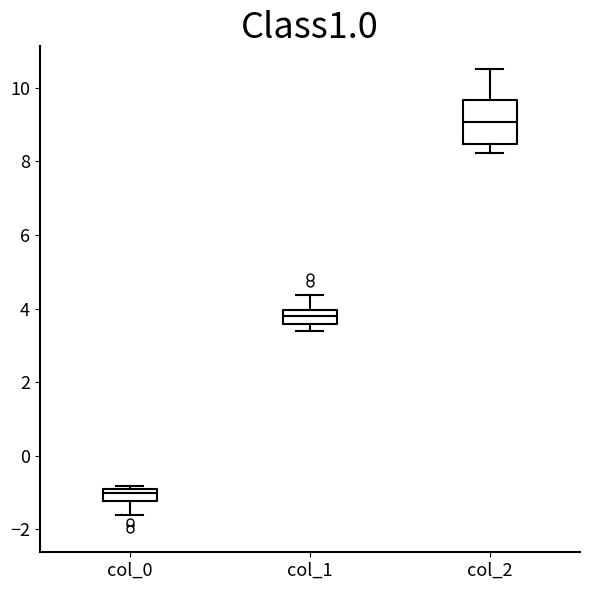

Reading left to right, read every box against the y-axis: the position of its median line, the range the box covers, and the ends of its whiskers. The values are not printed on the chart, so give them approximately, as read against the axis.

col_0: median -1.0 (inside the box), box -1.2 to -1.0, whiskers -1.6 to -0.8
col_1: median 3.8, box 3.6 to 4.0, whiskers 3.4 to 4.4
col_2: median 9.0, box 8.4 to 9.6, whiskers 8.2 to 10.6